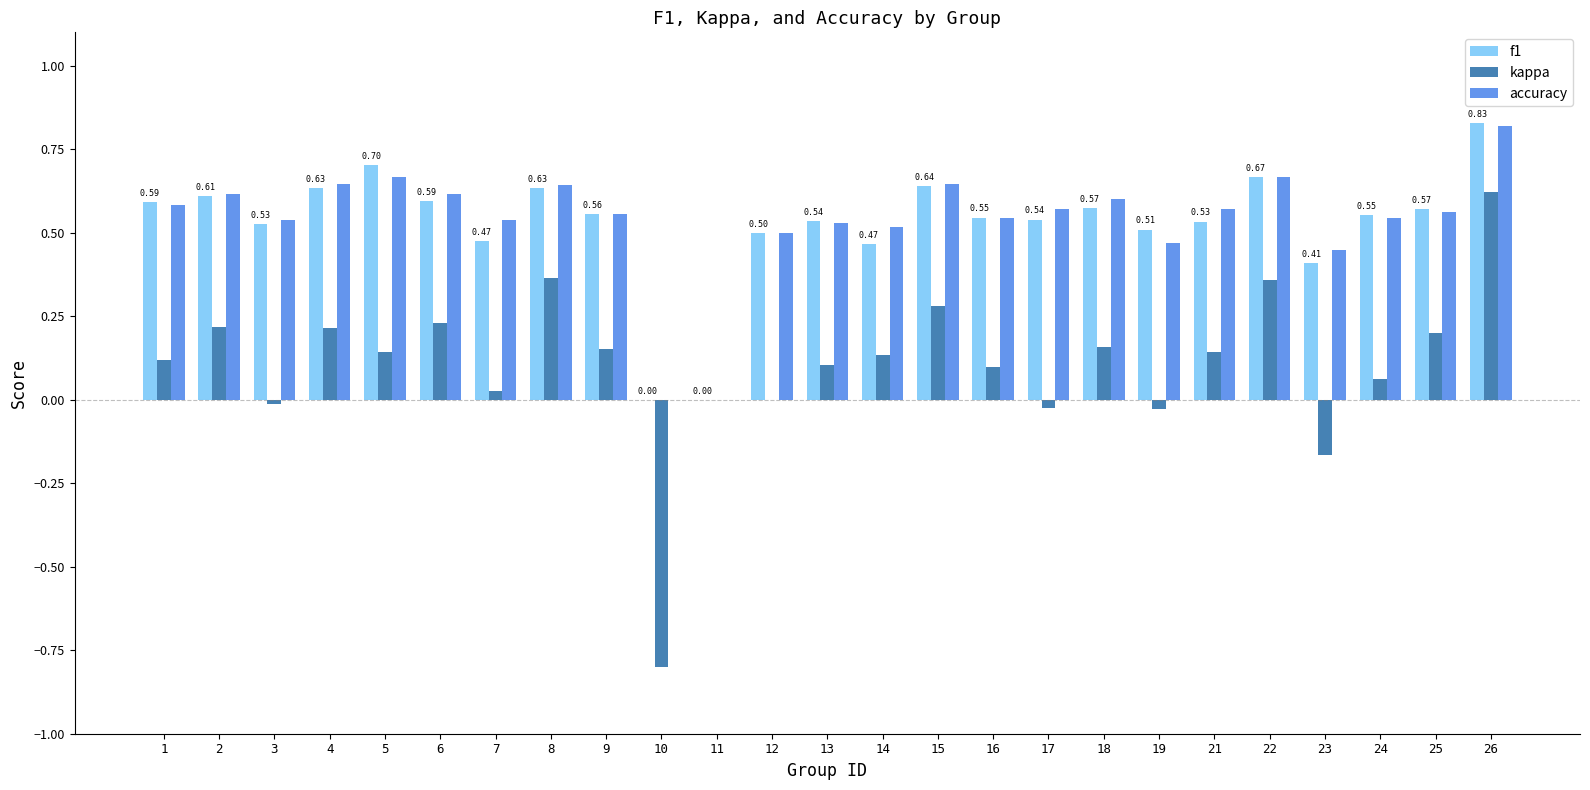

At which category is the sum across all series the highest?

26